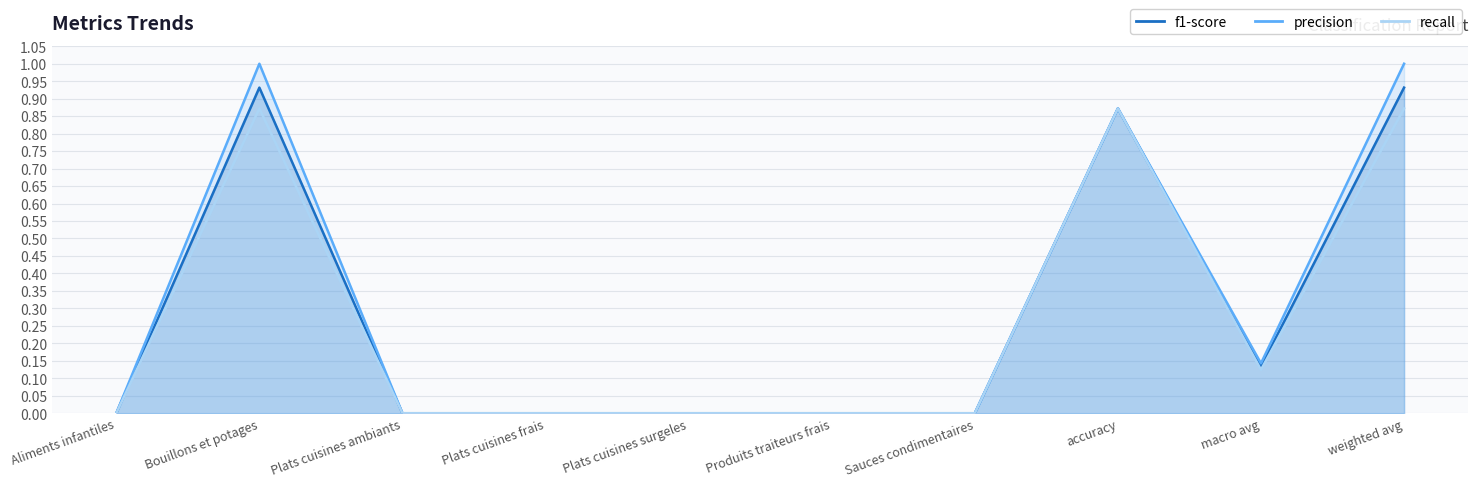

What is the average value of the f1-score series?

0.3